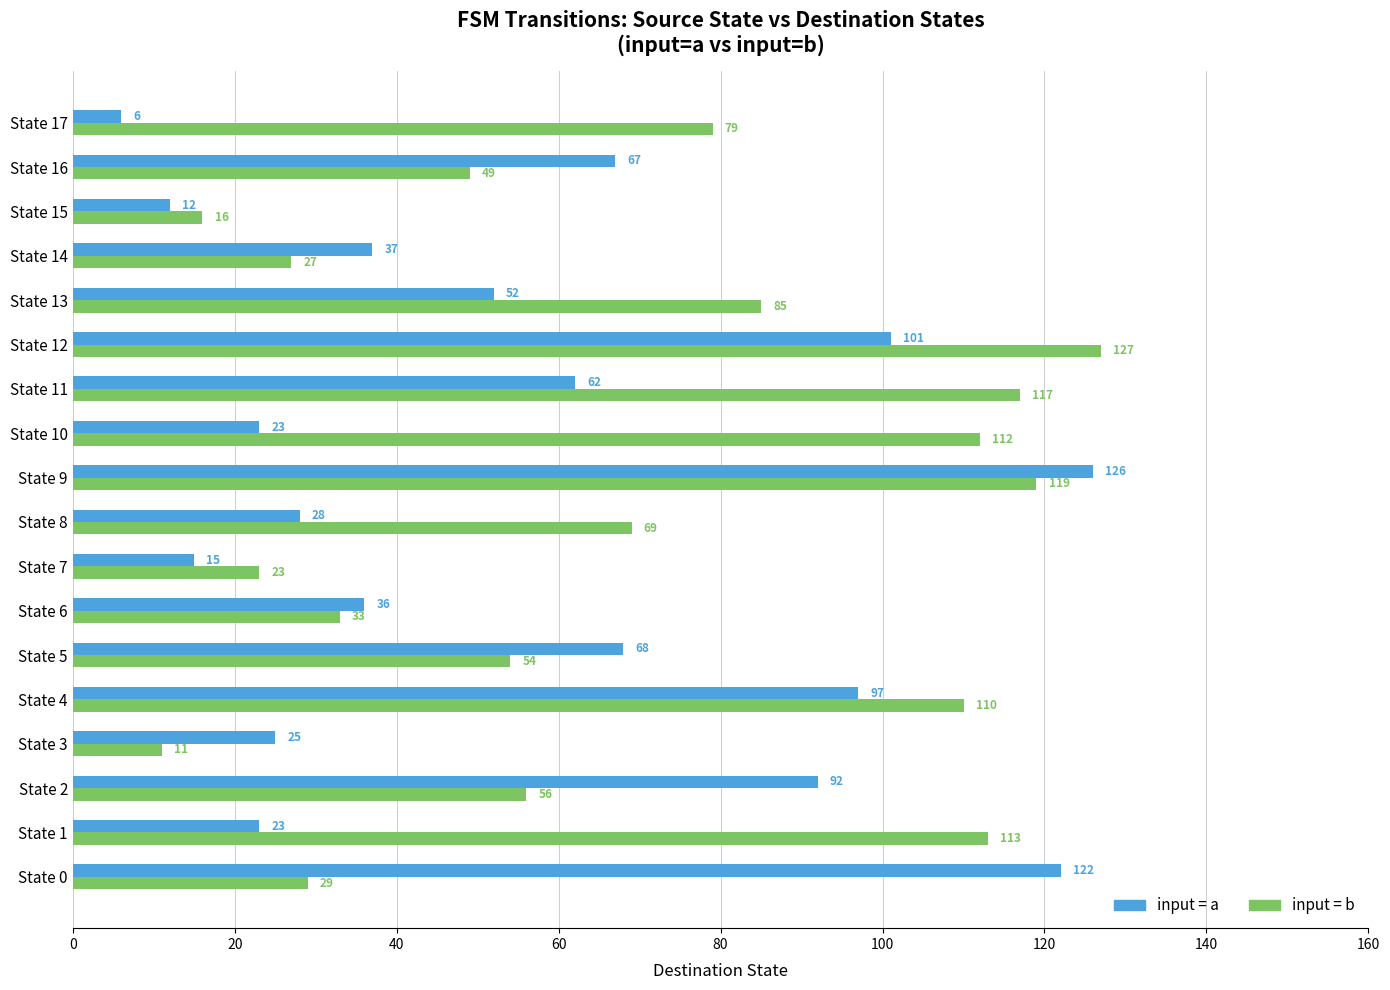

What is the difference between the highest and lowest values at State 9?

7